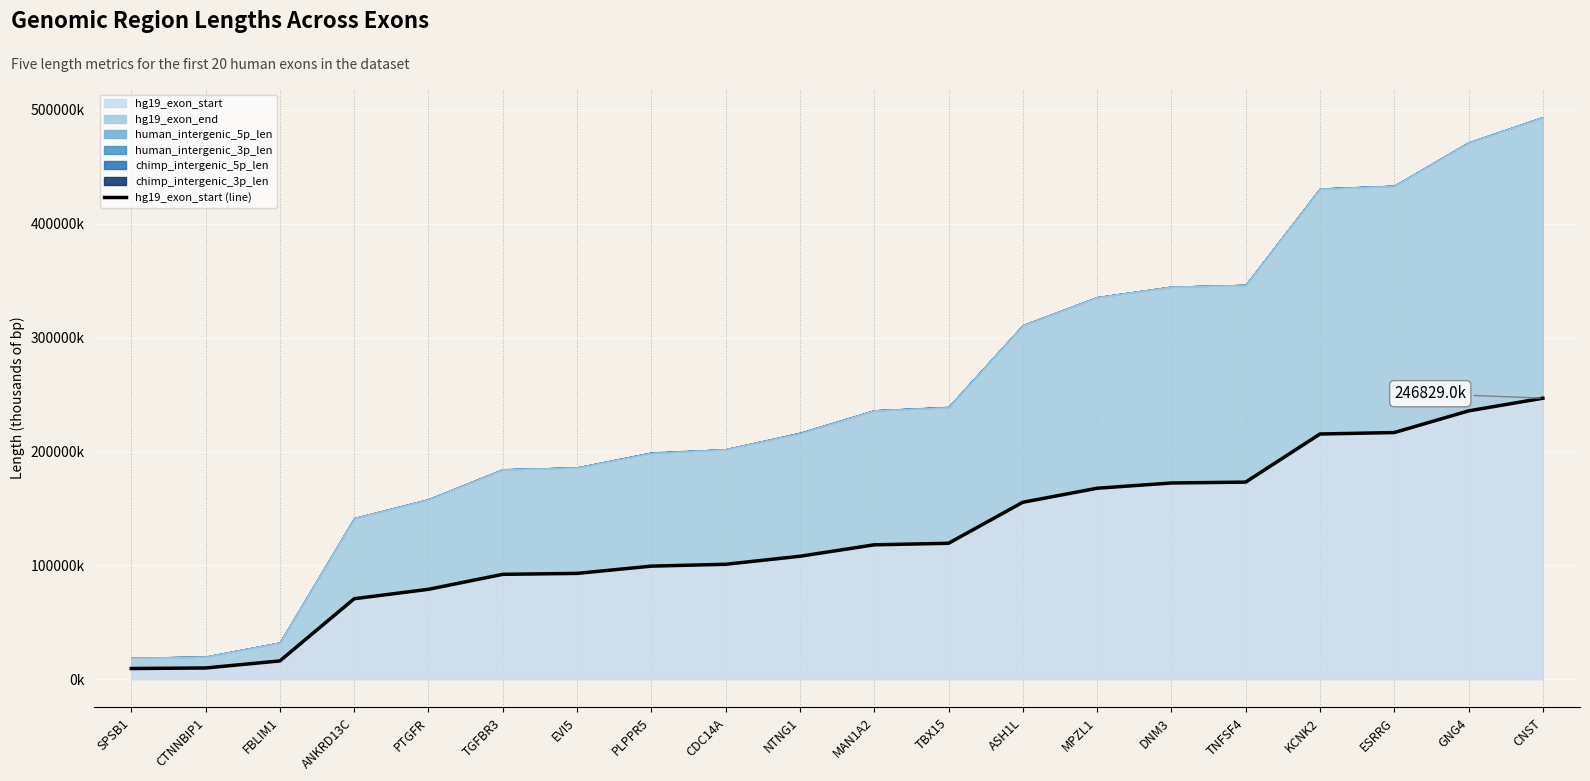

Which label corresponds to the largest value in the chart?

CNST